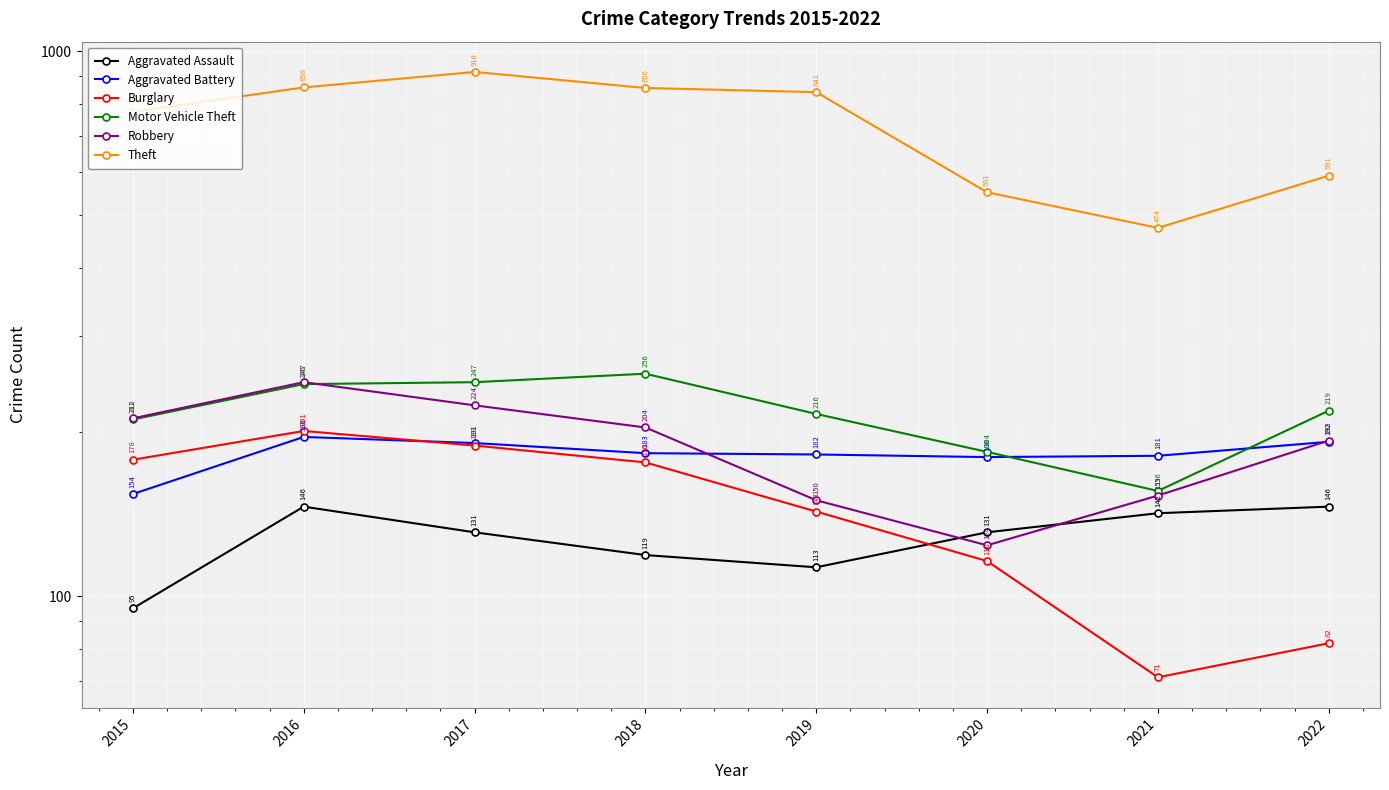

What are all the series names shown in the legend?

Aggravated Assault, Aggravated Battery, Burglary, Motor Vehicle Theft, Robbery, Theft